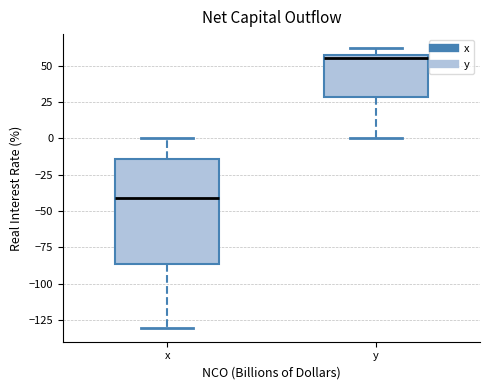

Which box has the lowest median line?

x